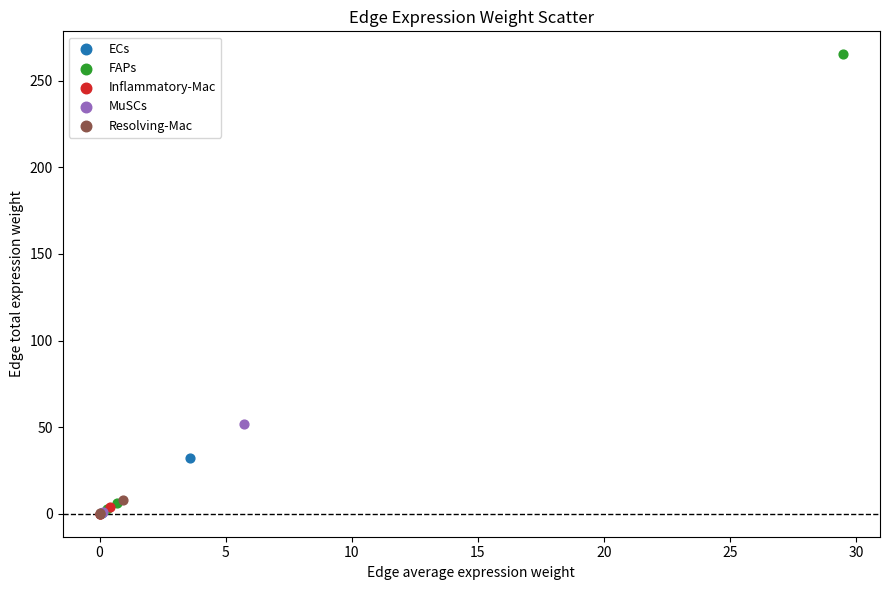

Which series contains the highest Y value?

FAPs